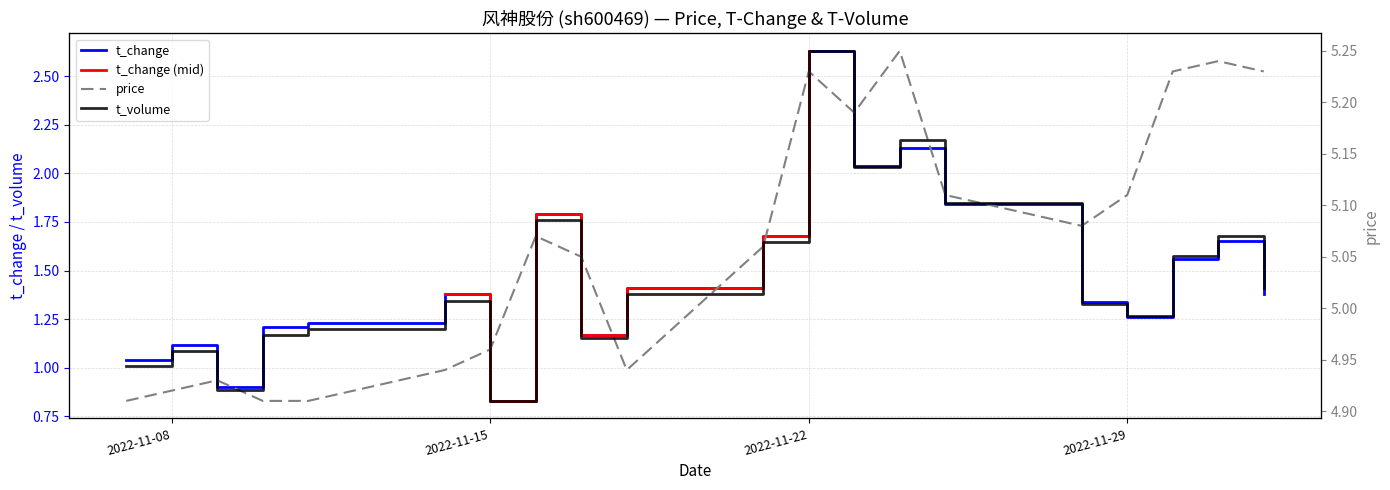

Reading right to left, extract all data points from this chart.

price: 2022-12-02=5.2	2022-12-01=5.2	2022-11-30=5.2	2022-11-29=5.1	2022-11-28=5.1	2022-11-25=5.1	2022-11-24=5.2	2022-11-23=5.2	2022-11-22=5.2	2022-11-21=5.1	2022-11-18=4.9	2022-11-17=5.0	2022-11-16=5.1	2022-11-15=5.0	2022-11-14=4.9	2022-11-11=4.9	2022-11-10=4.9	2022-11-09=4.9	2022-11-08=4.9	2022-11-07=4.9
t_change: 2022-12-02=1.4	2022-12-01=1.6	2022-11-30=1.6	2022-11-29=1.3	2022-11-28=1.3	2022-11-25=1.8	2022-11-24=2.1	2022-11-23=2.0	2022-11-22=2.6	2022-11-21=1.7	2022-11-18=1.4	2022-11-17=1.2	2022-11-16=1.8	2022-11-15=0.8	2022-11-14=1.4	2022-11-11=1.2	2022-11-10=1.2	2022-11-09=0.9	2022-11-08=1.1	2022-11-07=1.0
t_volume: 2022-12-02=4055.0	2022-12-01=4846.0	2022-11-30=4537.0	2022-11-29=3621.0	2022-11-28=3804.0	2022-11-25=5357.0	2022-11-24=6310.0	2022-11-23=5904.0	2022-11-22=7681.0	2022-11-21=4760.0	2022-11-18=3960.0	2022-11-17=3294.0	2022-11-16=5099.0	2022-11-15=2327.0	2022-11-14=3853.0	2022-11-11=3426.0	2022-11-10=3334.0	2022-11-09=2495.0	2022-11-08=3096.0	2022-11-07=2865.0